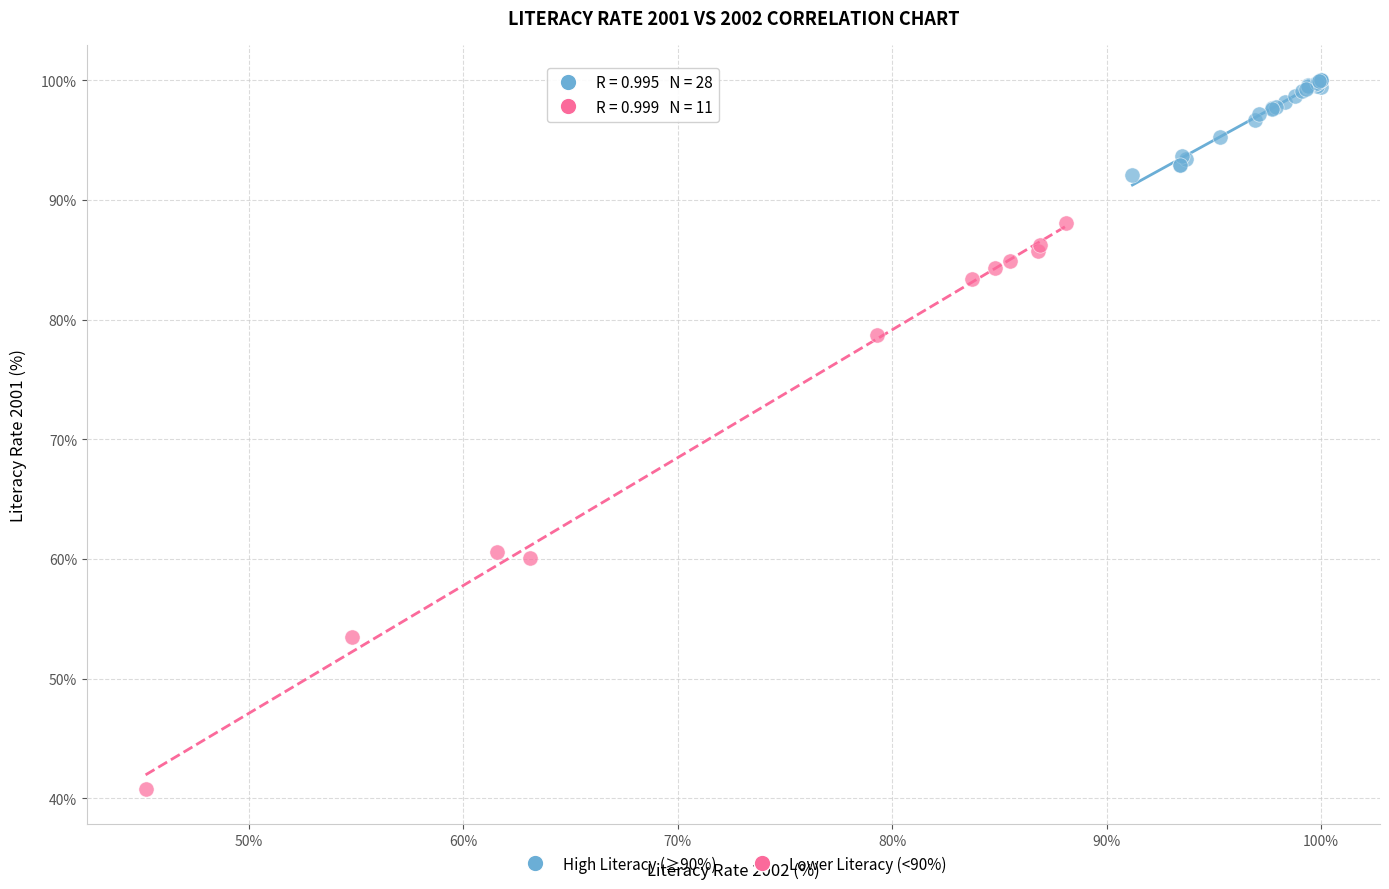

Which series has the largest Y range (max minus min)?

Lower Literacy (<90%)